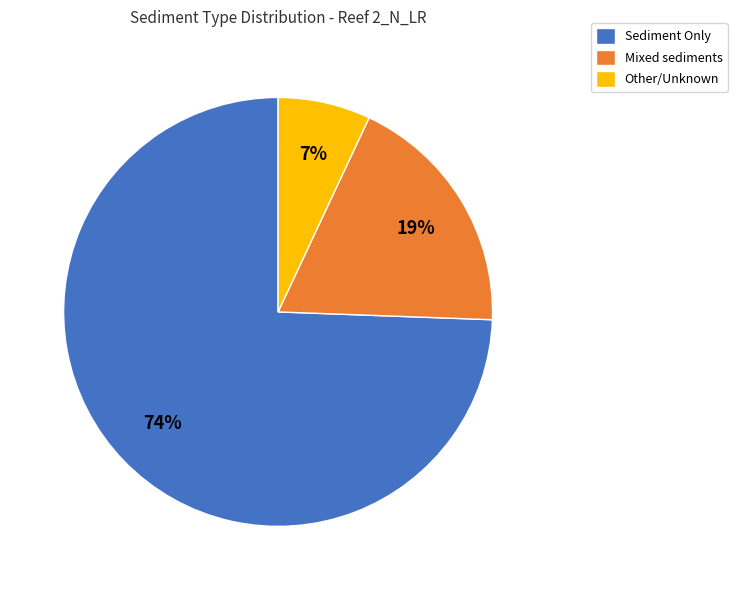

What percentage is the Mixed sediments slice, to the nearest percent?

19%